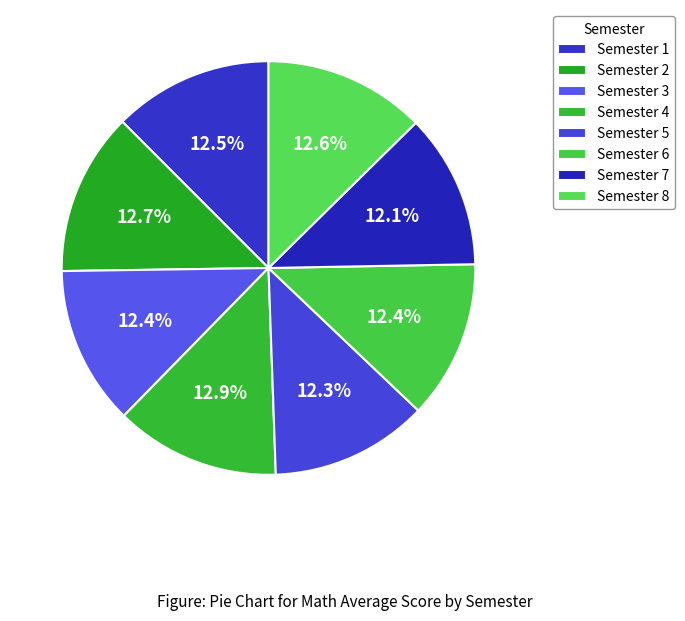

What portion of the pie excludes Semester 1?

87.5%